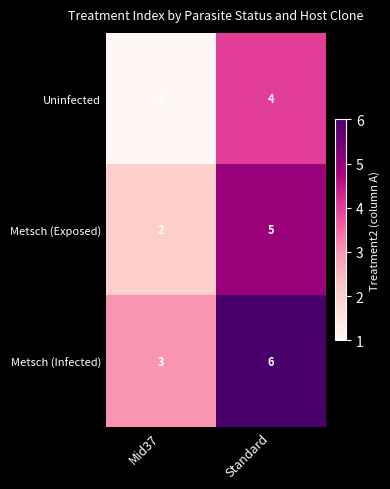

List the series in order of their peak value, lowest first.

Uninfected, Metsch (Exposed), Metsch (Infected)